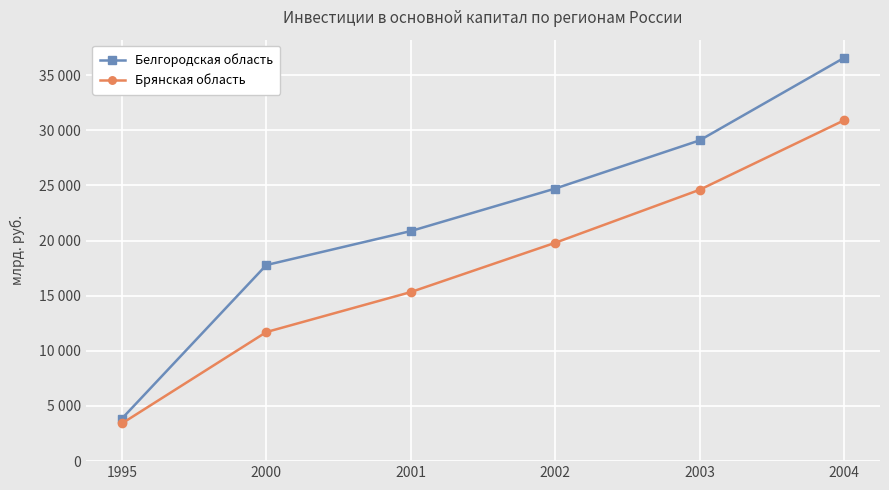

What are all the series names shown in the legend?

Белгородская область, Брянская область